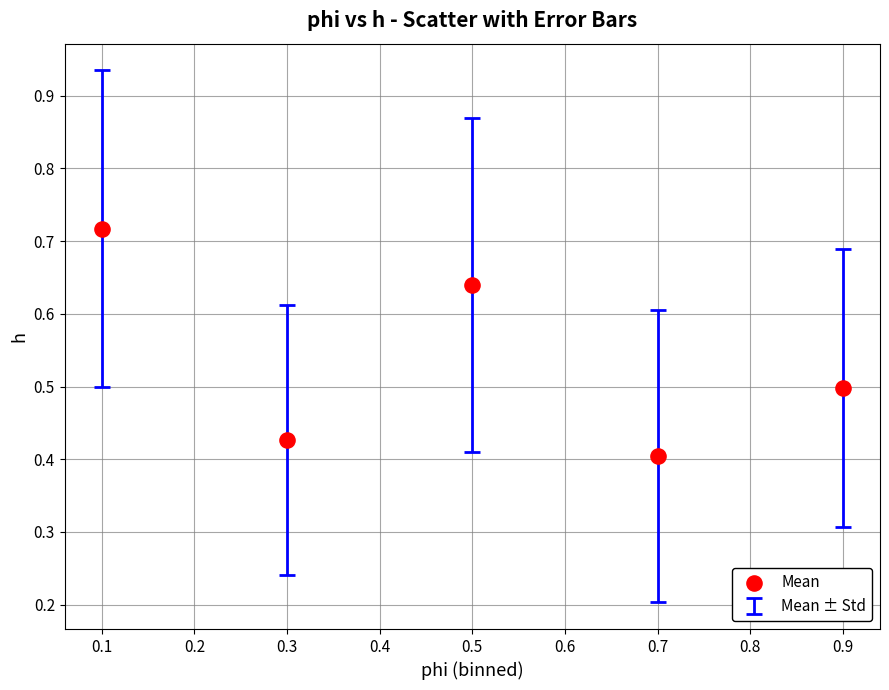

What is the average X value?

0.5